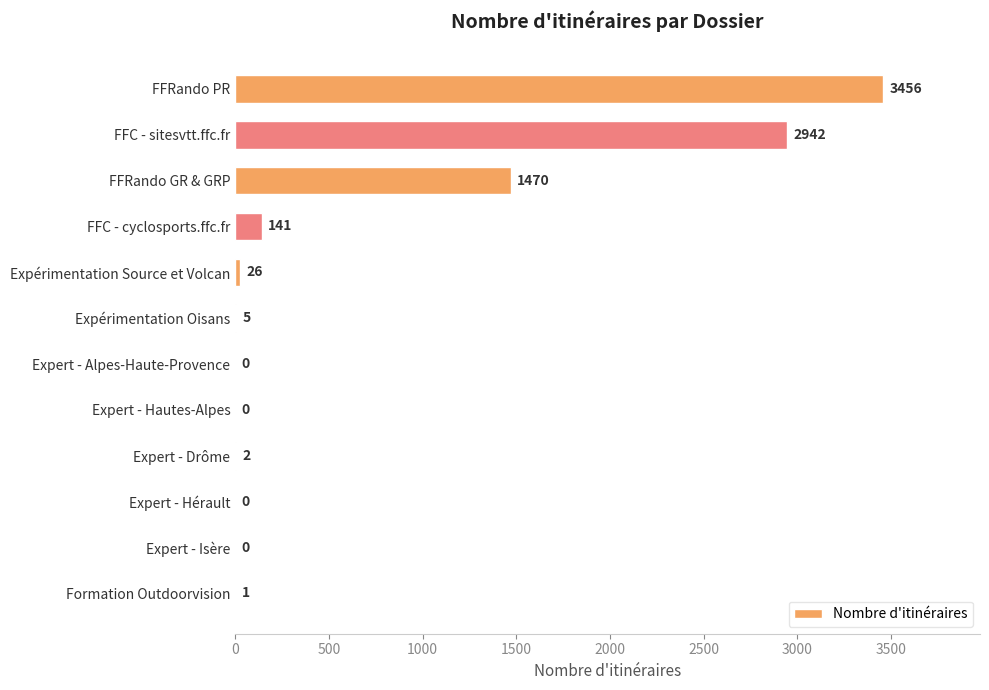

What is the change in value from FFRando PR to Expérimentation Oisans?

-3451